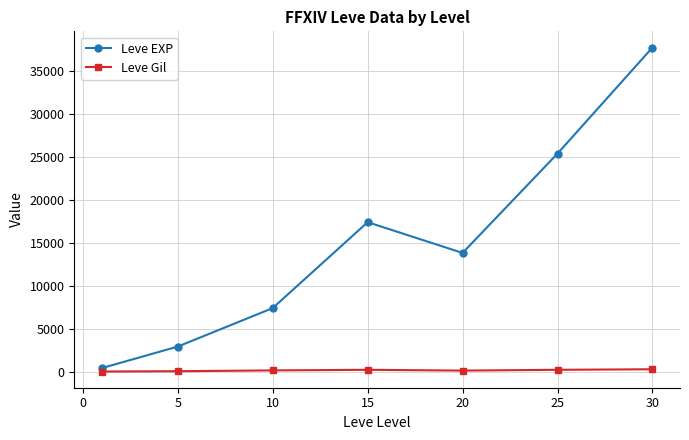

Is this an area chart (filled region under the line)?

No